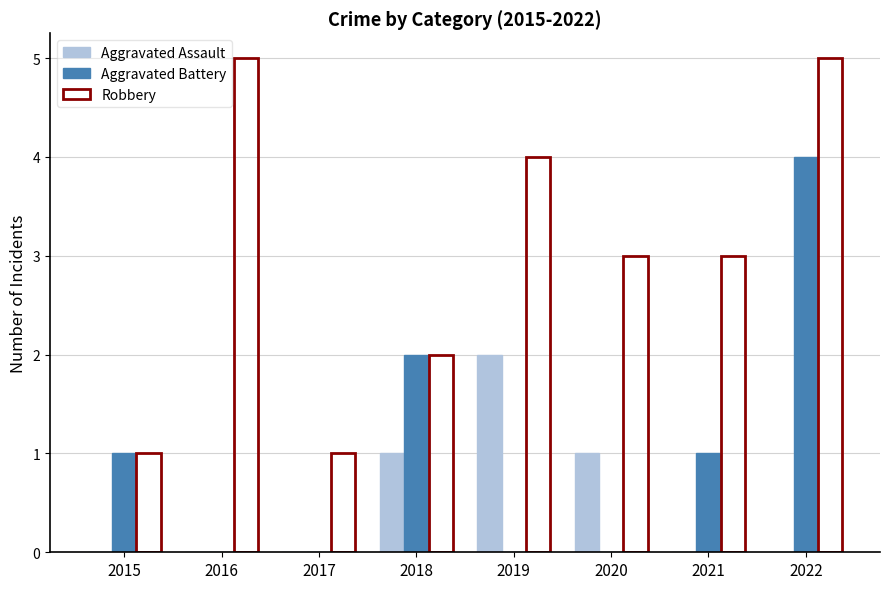

The Aggravated Battery series shows 4 at 2022. True or false?

True